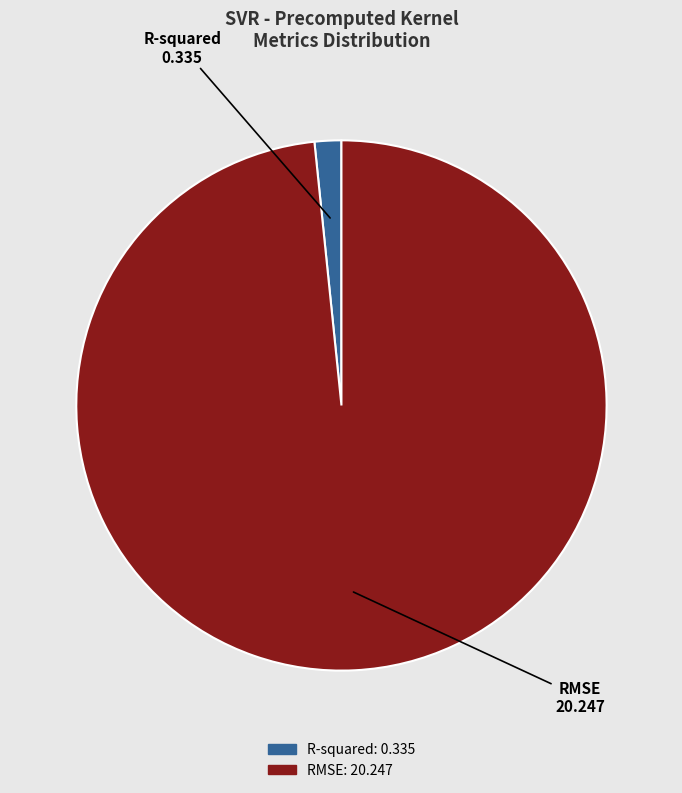

Do R-squared and RMSE together represent more than half of the pie?

Yes